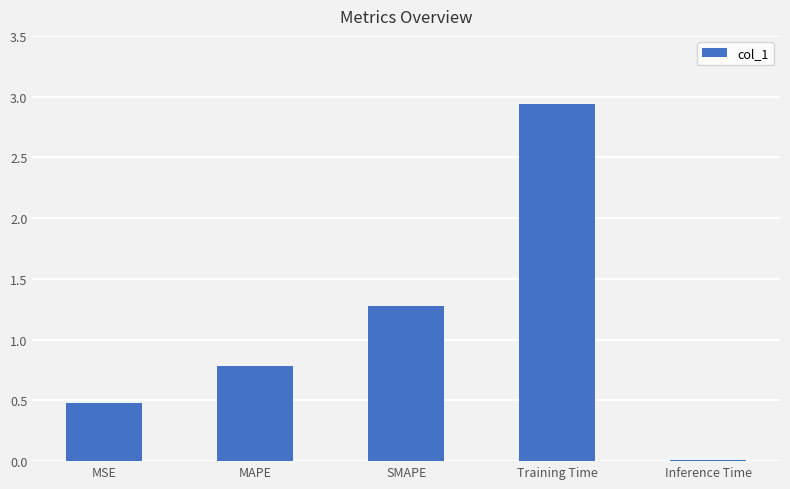

What is the approximate value at MAPE?

0.8